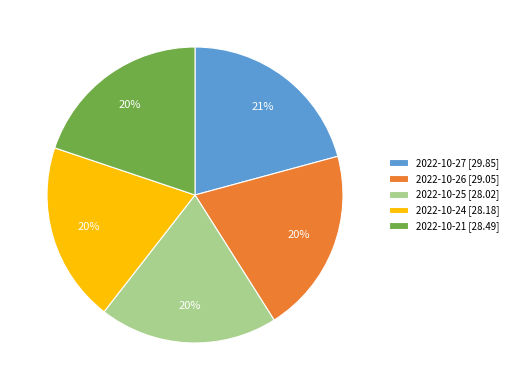

To the nearest percent, what portion does 2022-10-25 [28.02] represent?

20%